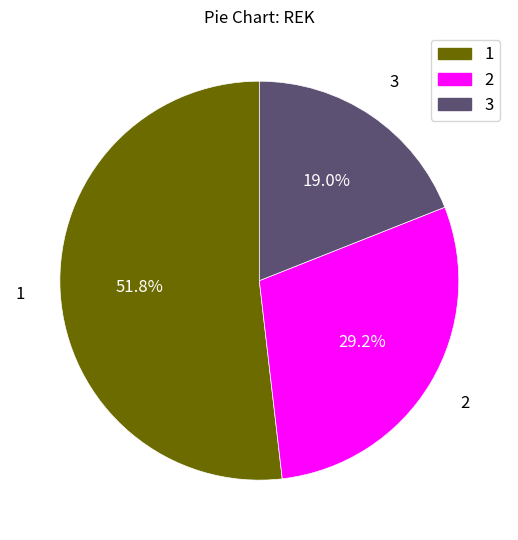

To the nearest percent, what is the difference between the 3 and 2 slice percentages?

10%